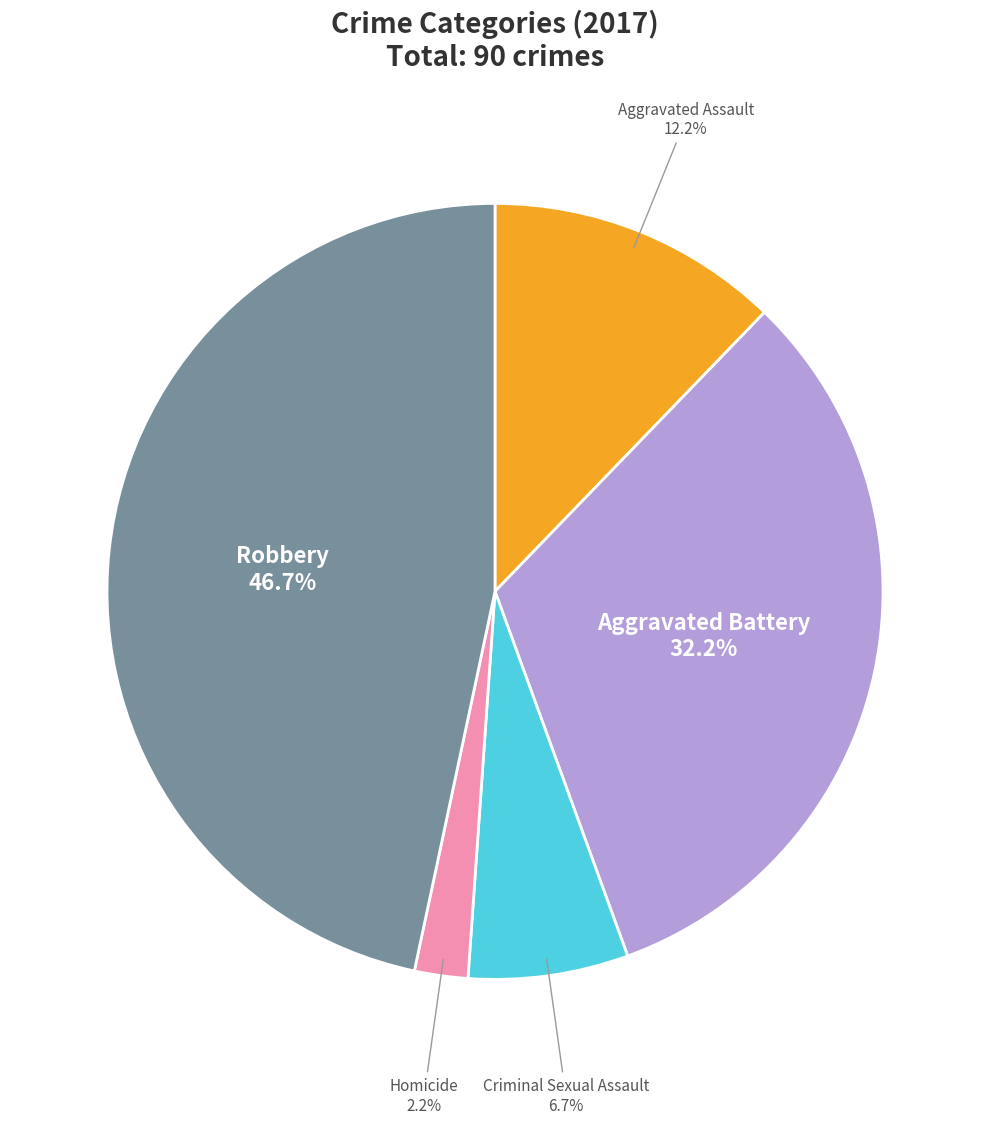

Is there a majority slice in this chart?

No